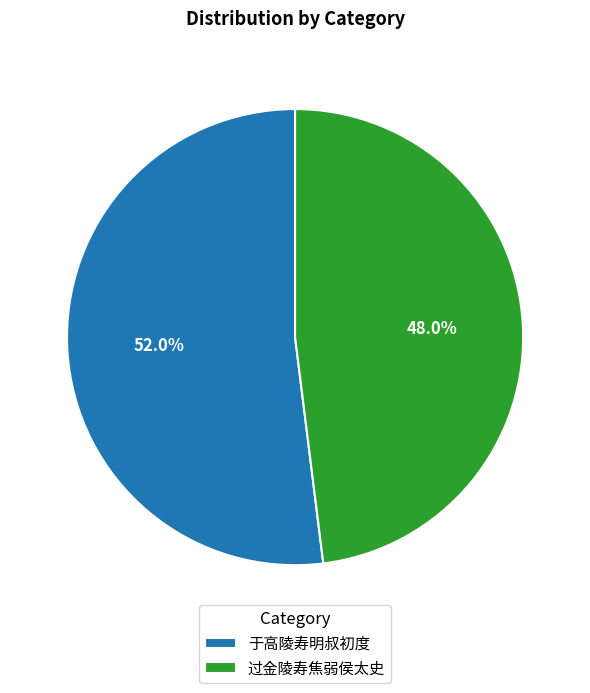

Which category has the smallest portion of the pie?

过金陵寿焦弱侯太史